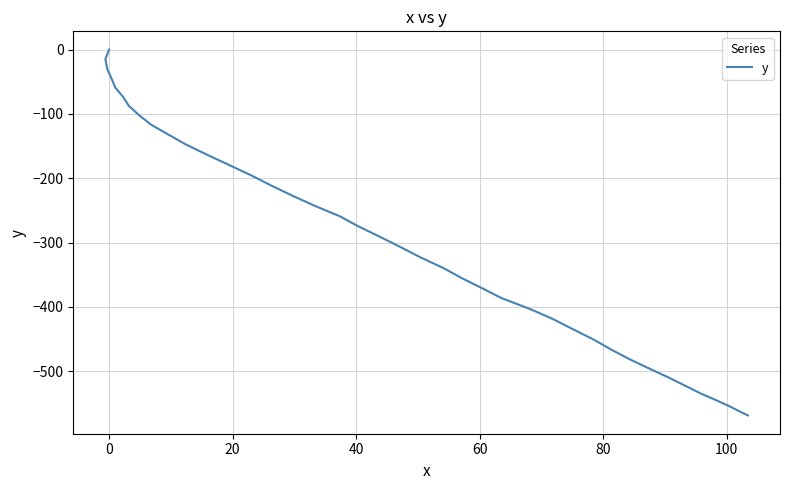

Is this an area chart (filled region under the line)?

No